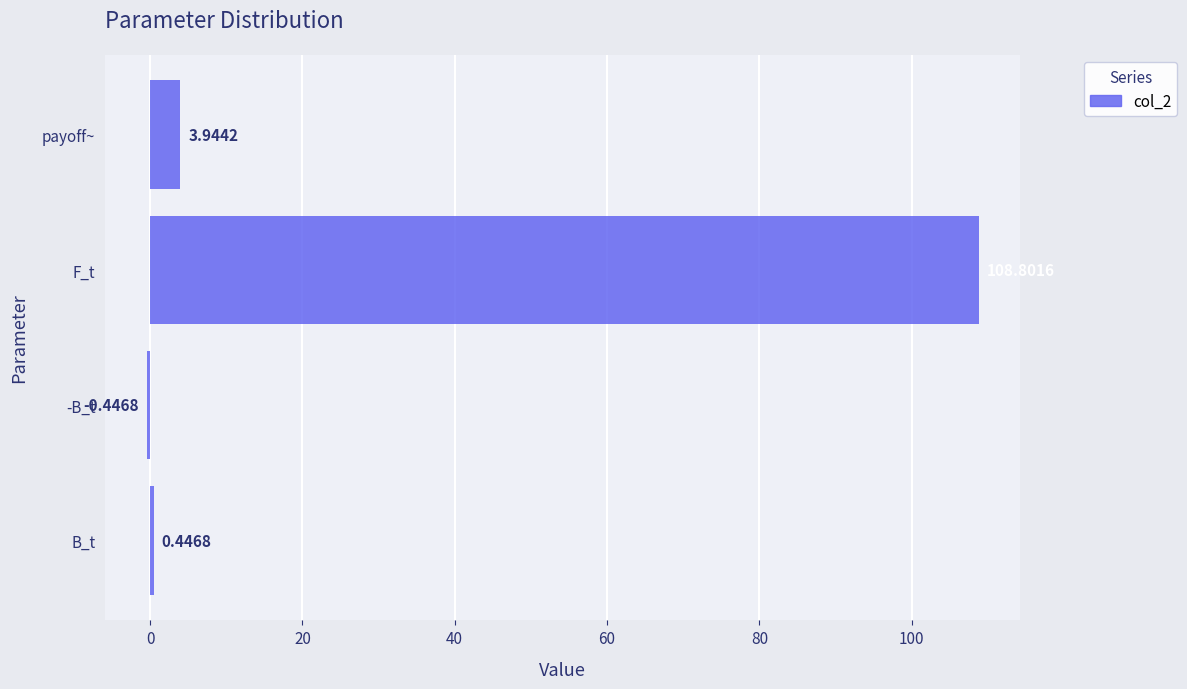

At which label is the value closest to 54?

payoff~